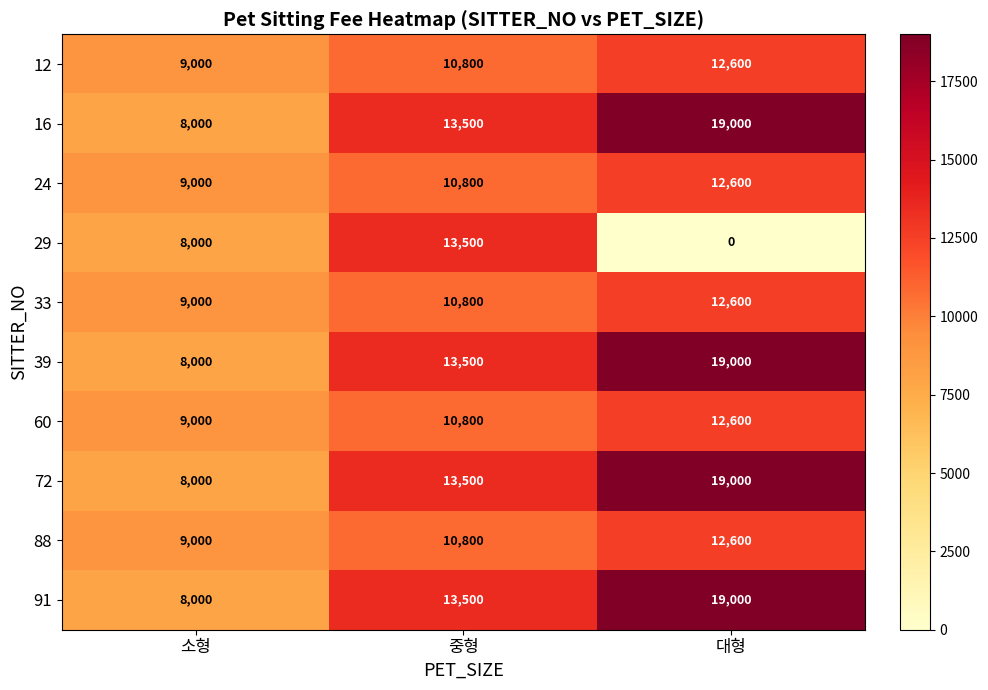

Which category has the lowest value across all series?

대형